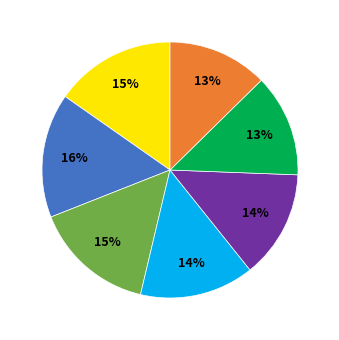

Is there a majority slice in this chart?

No